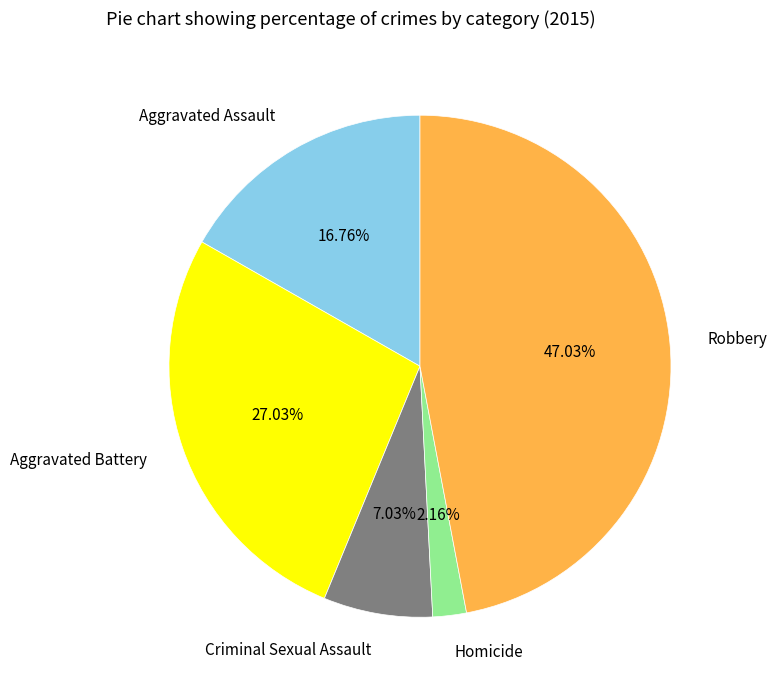

Is there a majority slice in this chart?

No